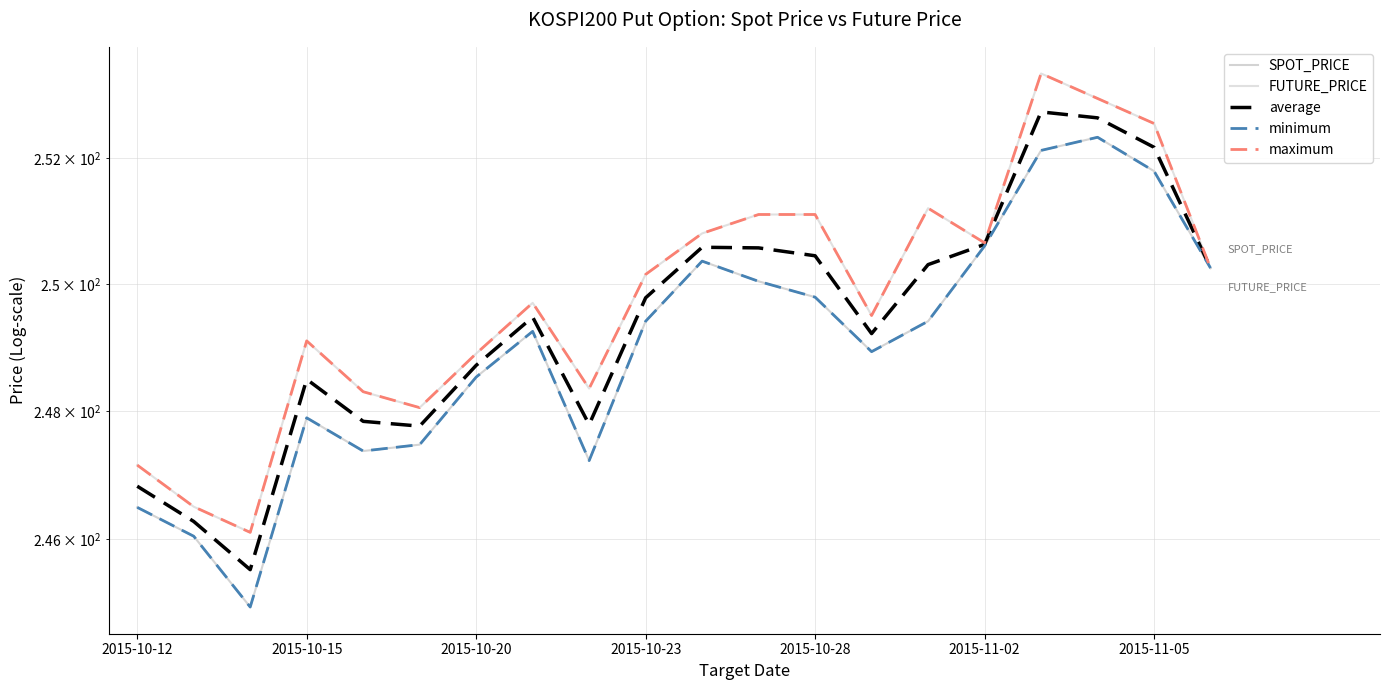

Reading left to right, transcribe all the data shown in this chart.

SPOT_PRICE: 246.5	246.0	244.9	247.9	247.4	247.5	248.5	249.2	247.2	249.4	250.4	250.0	249.8	248.9	249.4	250.6	252.1	252.3	251.8	250.2
FUTURE_PRICE: 247.2	246.5	246.1	249.1	248.3	248.1	248.9	249.7	248.3	250.2	250.8	251.1	251.1	249.5	251.2	250.7	253.3	252.9	252.6	250.2
average: 246.8	246.3	245.5	248.5	247.8	247.8	248.7	249.5	247.8	249.8	250.6	250.6	250.4	249.2	250.3	250.6	252.7	252.6	252.2	250.2
minimum: 246.5	246.0	244.9	247.9	247.4	247.5	248.5	249.2	247.2	249.4	250.4	250.0	249.8	248.9	249.4	250.6	252.1	252.3	251.8	250.2
maximum: 247.2	246.5	246.1	249.1	248.3	248.1	248.9	249.7	248.3	250.2	250.8	251.1	251.1	249.5	251.2	250.7	253.3	252.9	252.6	250.2